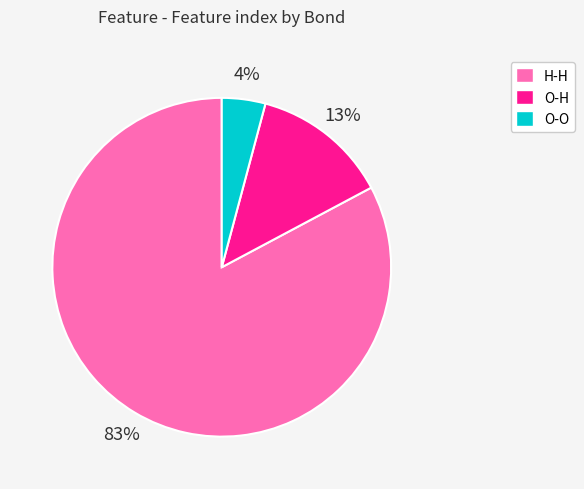

Which category has the biggest portion of the pie?

H-H